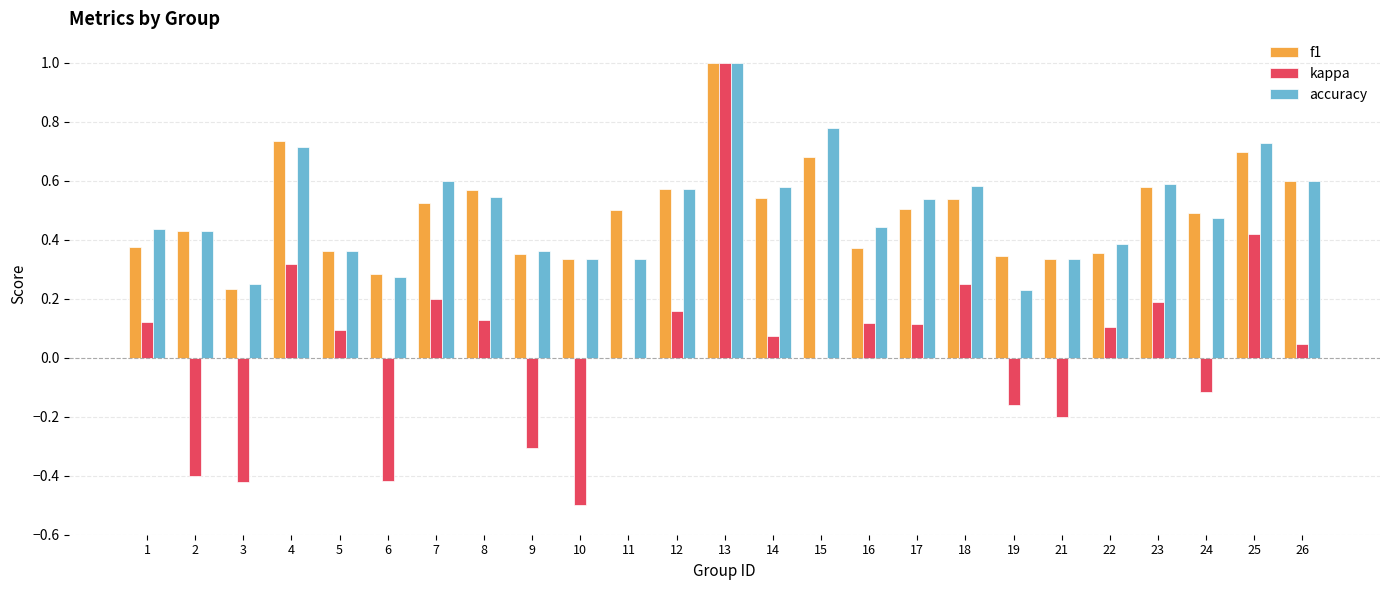

Is it true that kappa equals -0.1 at 2?

False